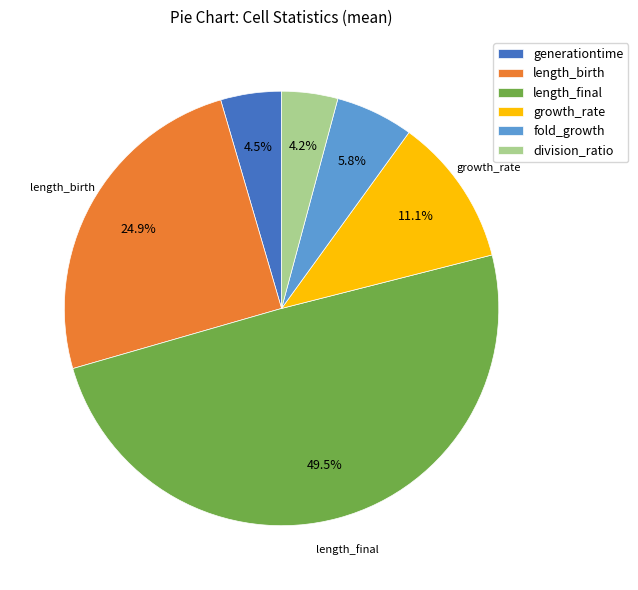

How many segments does this pie chart have?

6